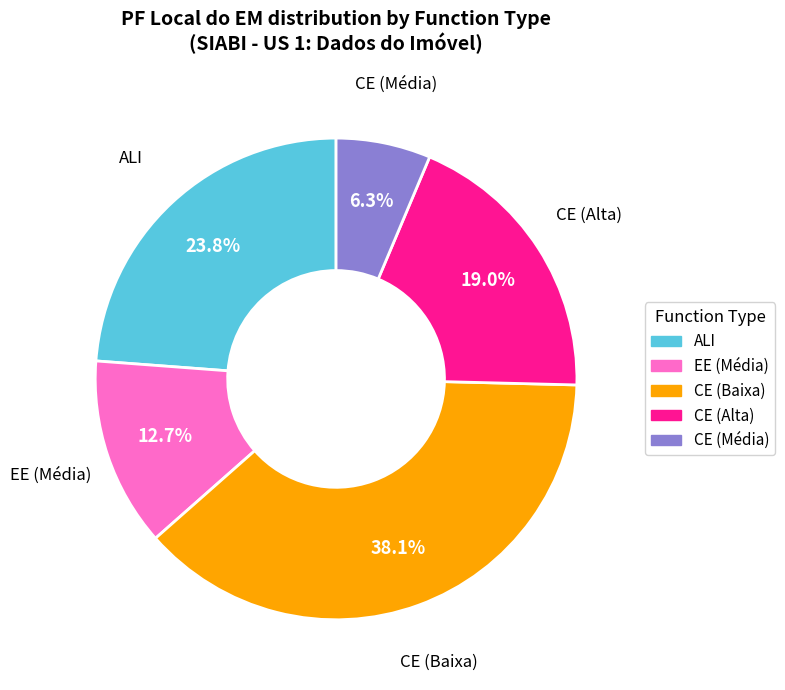

Is there a majority slice in this chart?

No